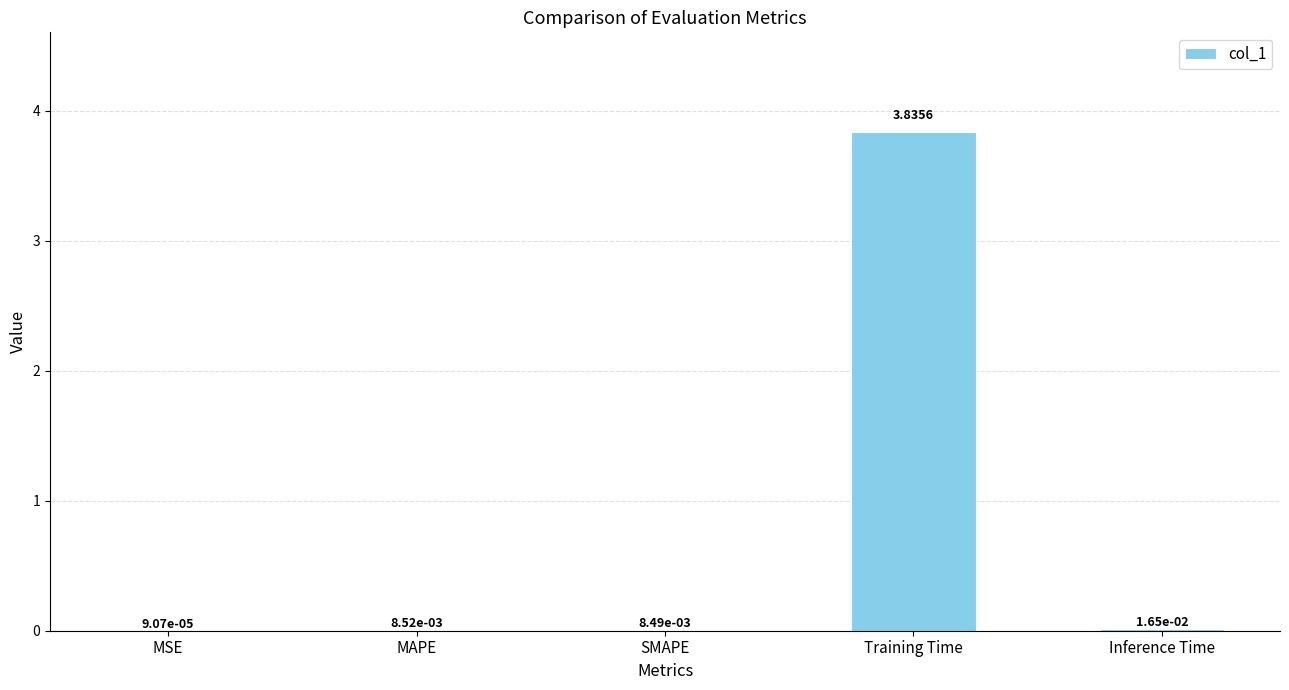

At which category does the chart reach its peak across all series?

Training Time